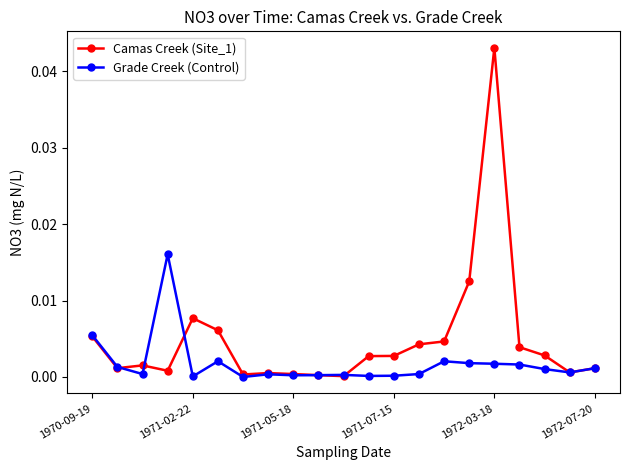

Rank the series by their maximum value, from lowest to highest.

Grade Creek (Control), Camas Creek (Site_1)